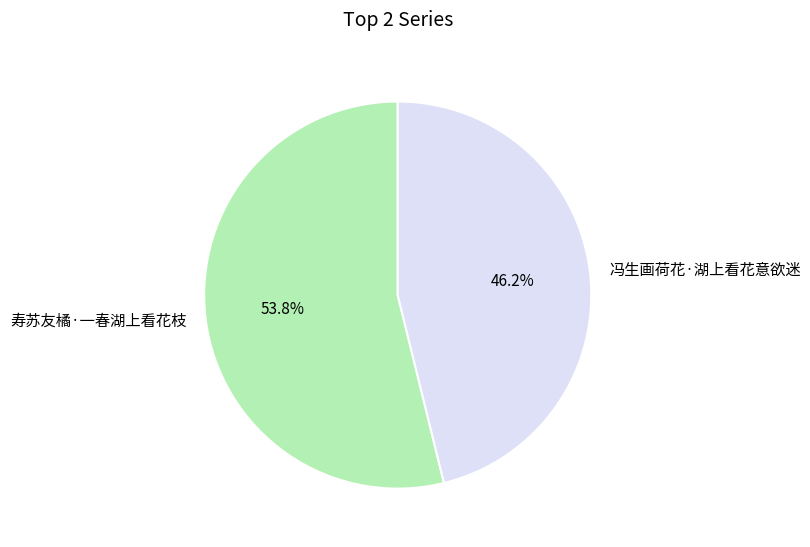

What is the majority slice?

寿苏友橘·一春湖上看花枝